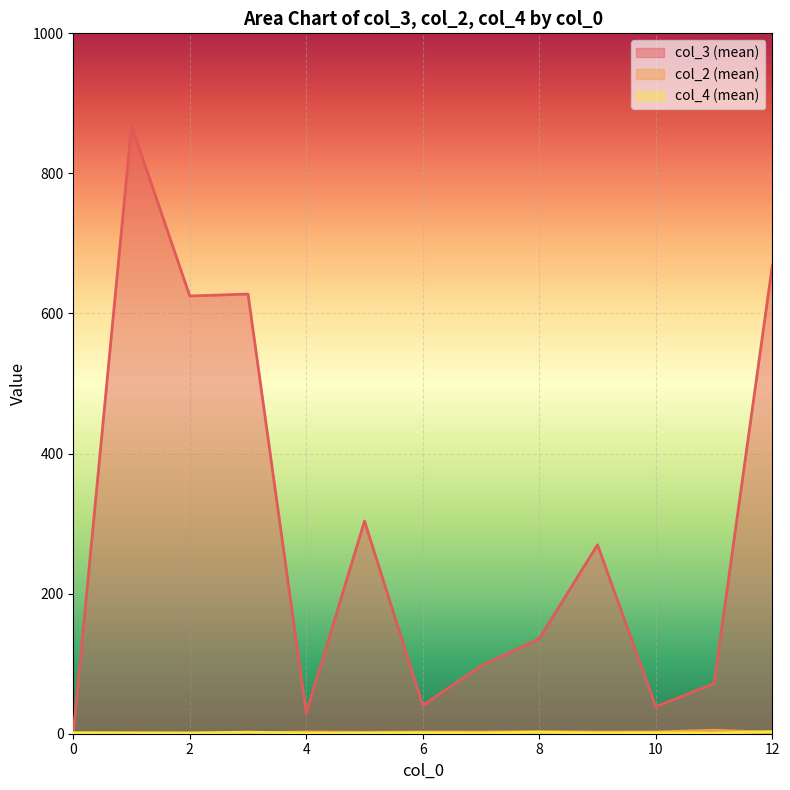

Rank the series by their maximum value, from lowest to highest.

col_4 (mean), col_2 (mean), col_3 (mean)